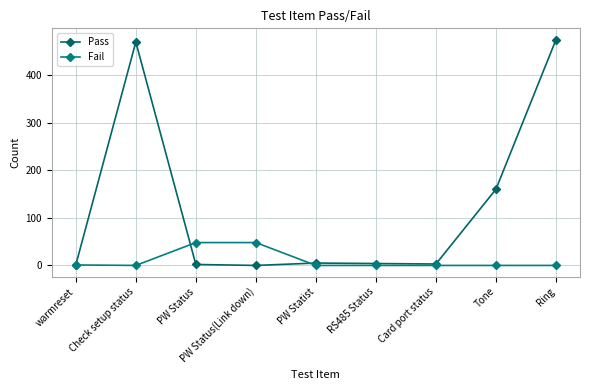

Which category has the lowest value across all series?

PW Status(Link down)